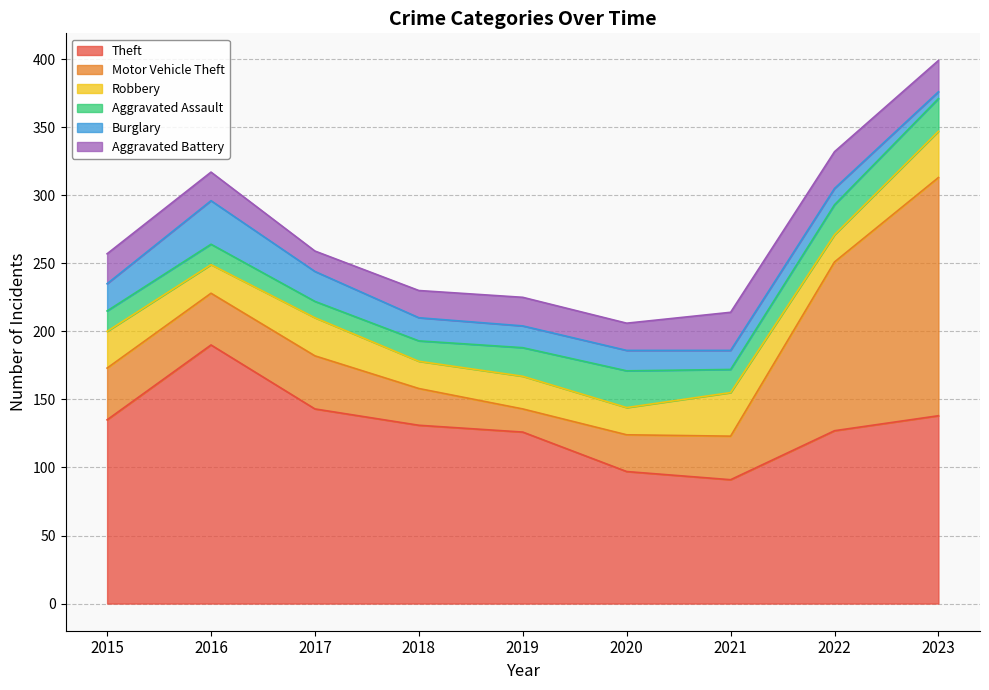

Reading left to right, list all the values displayed in this chart.

Theft: 135	190	143	131	126	97	91	127	138
Motor Vehicle Theft: 38	38	39	27	17	27	32	124	175
Robbery: 27	21	28	20	24	20	32	20	34
Aggravated Assault: 15	15	12	15	21	27	17	22	24
Burglary: 20	32	22	17	16	15	14	12	5
Aggravated Battery: 22	21	15	20	21	20	28	27	23